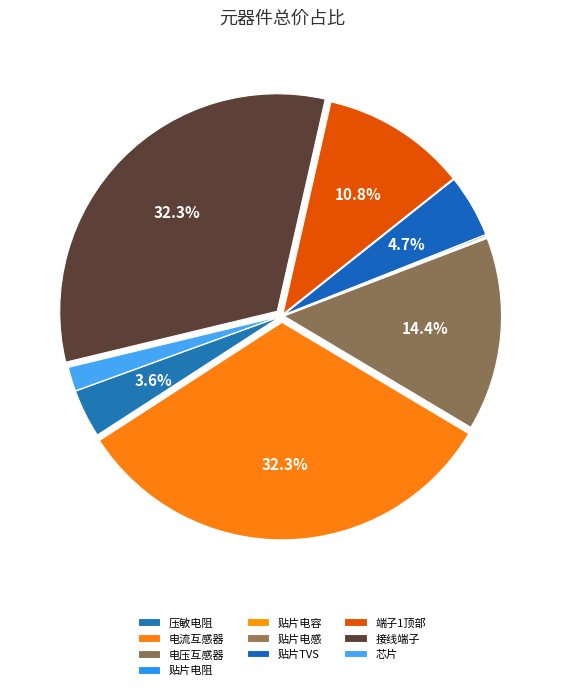

Does 贴片电感 represent more than half of the total?

No